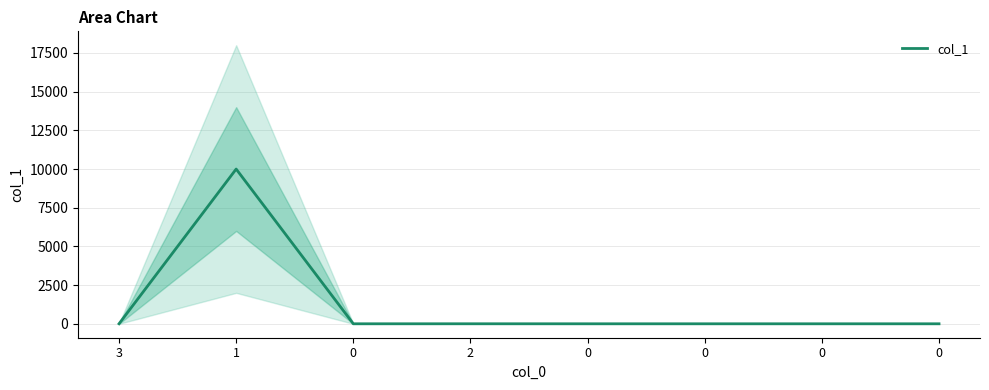

What is the average value?

1250